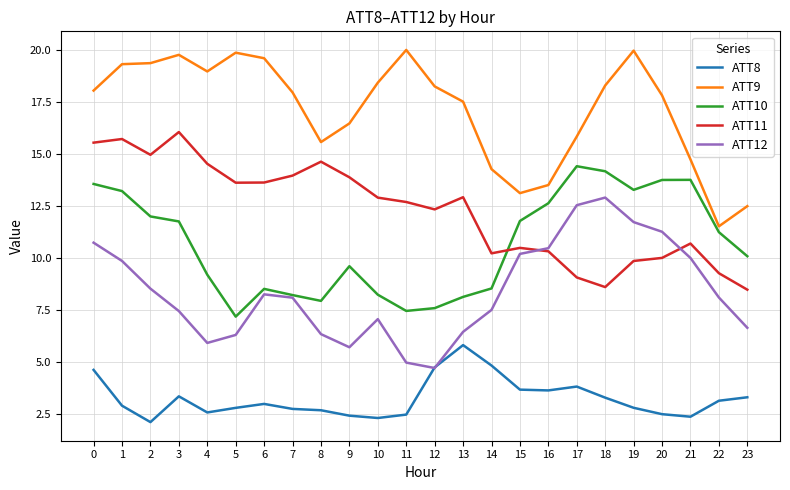

Read the ATT12 value at 9.

5.7